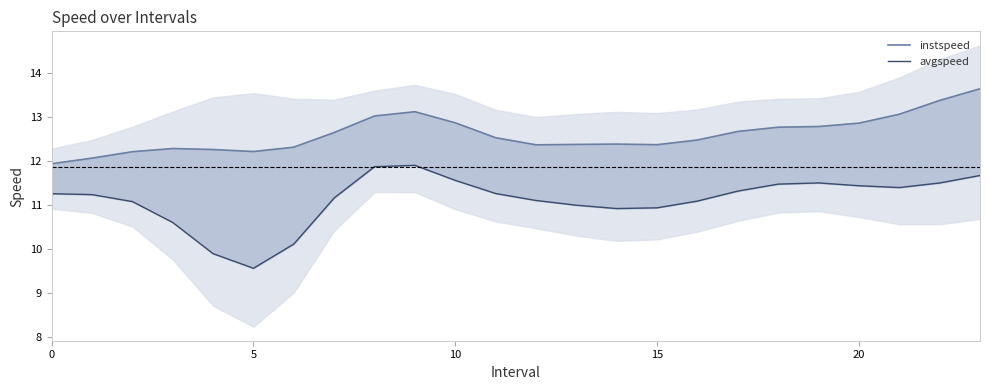

At how many categories does at least one series exceed 13?

5